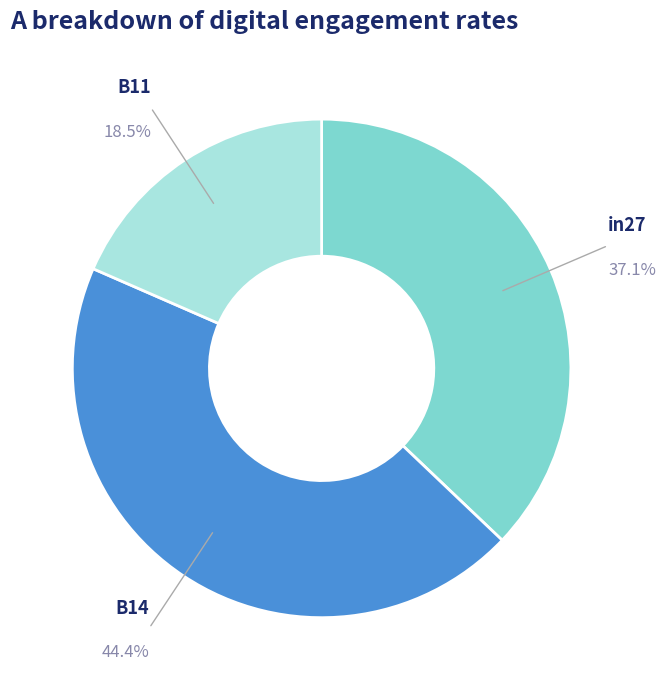

Is there a majority slice in this chart?

No